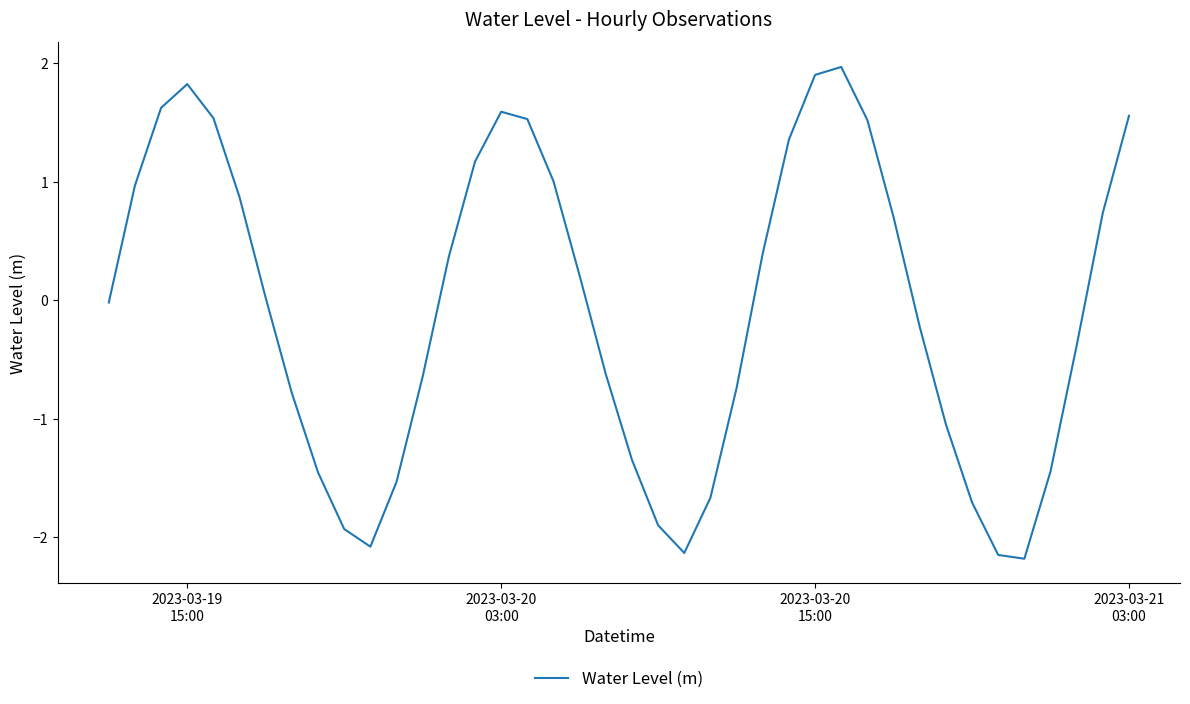

How many interior local valleys (lower than both neighbors) does the data have?

3